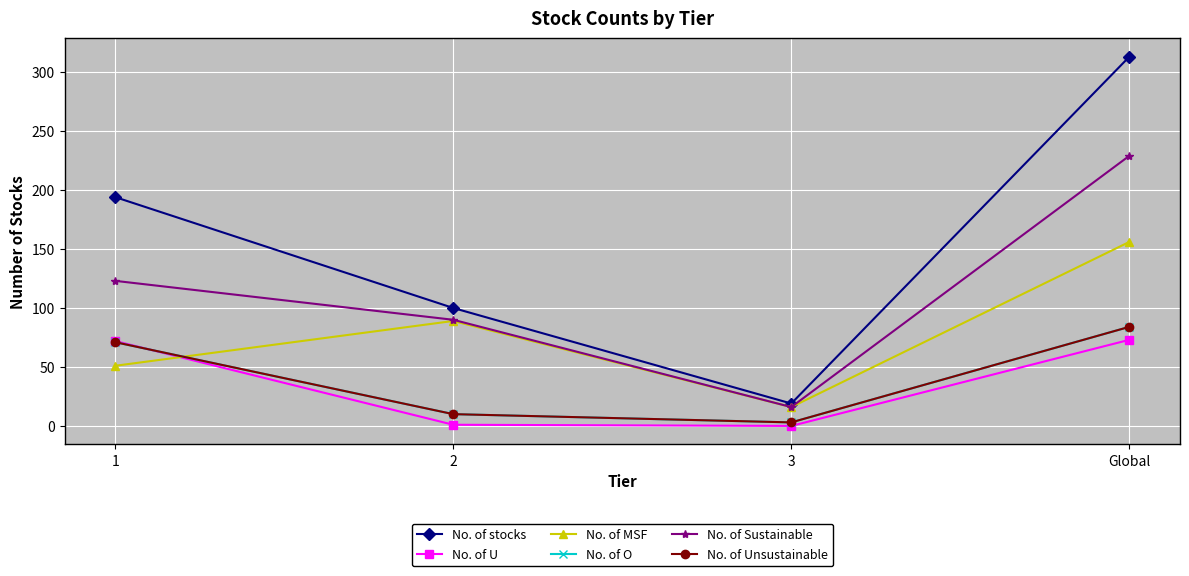

What are all the series names shown in the legend?

No. of stocks, No. of U, No. of MSF, No. of O, No. of Sustainable, No. of Unsustainable